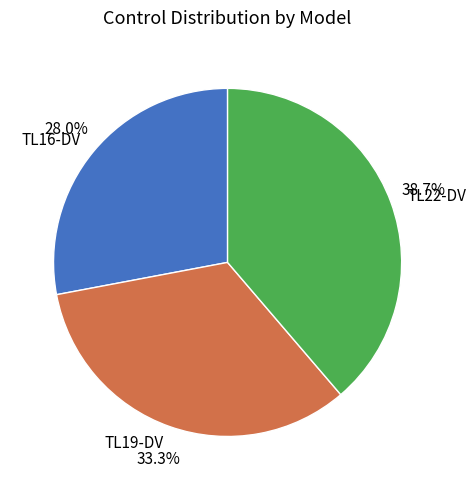

True or false: TL19-DV accounts for 33% of the total.

True